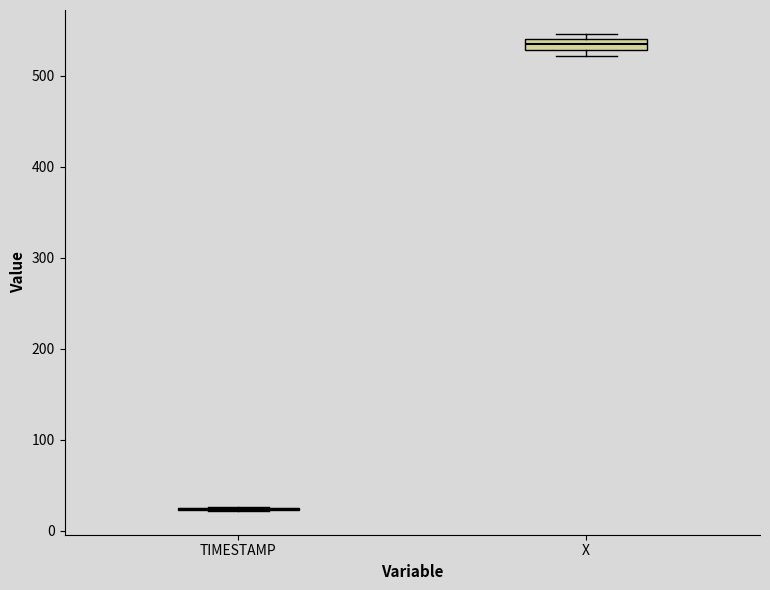

Comparing the boxes themselves (not the whiskers), which one is the tallest?

X